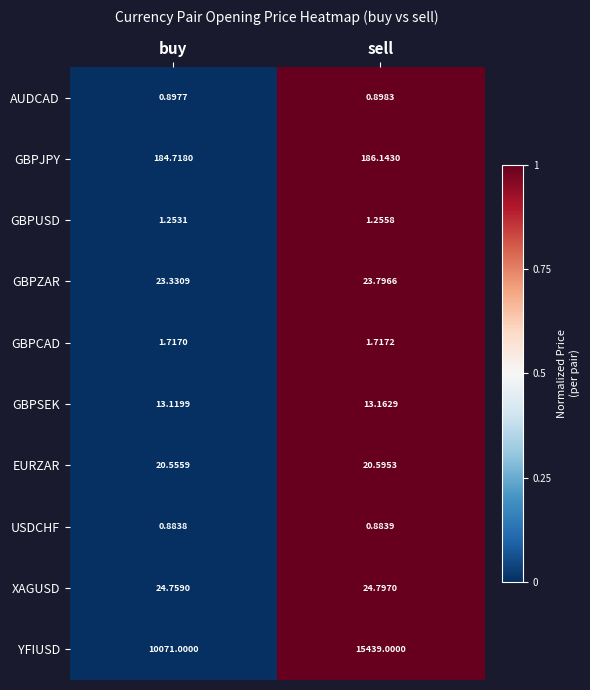

At buy, list the series in order from largest to smallest.

YFIUSD, GBPJPY, XAGUSD, GBPZAR, EURZAR, GBPSEK, GBPCAD, GBPUSD, AUDCAD, USDCHF